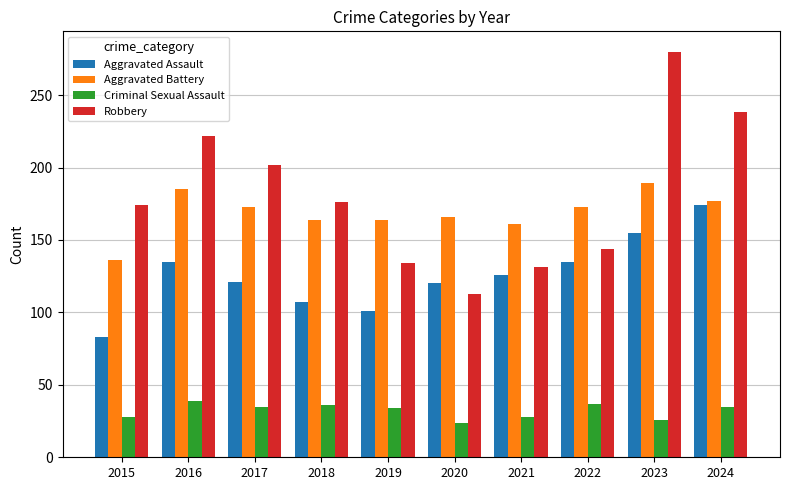

The value of Criminal Sexual Assault at 2023 is 37. True or false?

False